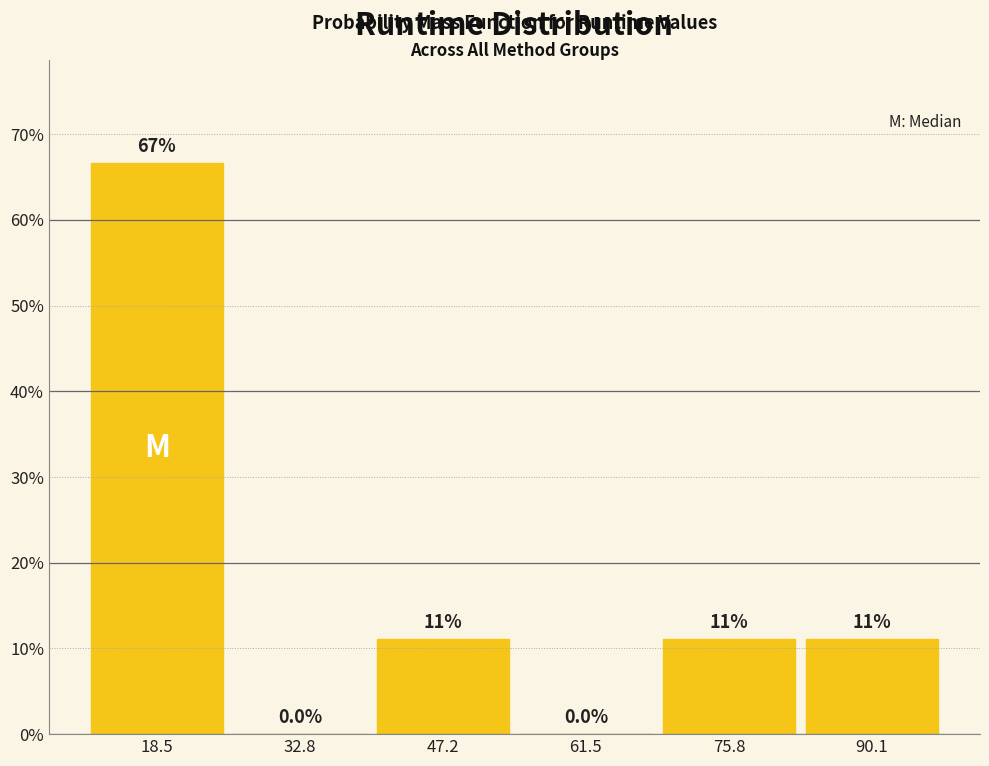

Which range on the x-axis has the tallest bar?

12 to 26